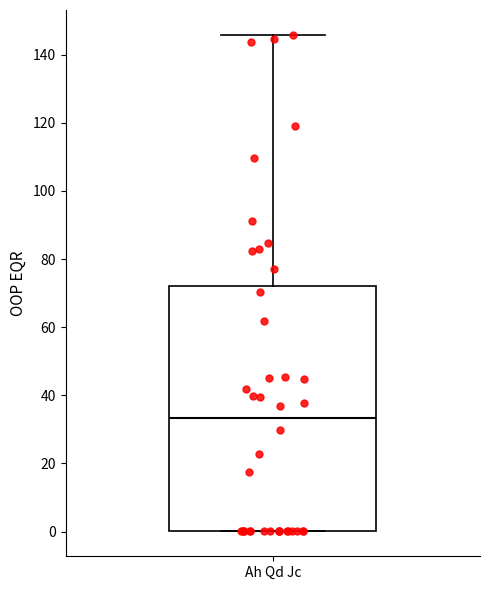

Where does the upper whisker of the box for Ah Qd Jc end on the y-axis? The values are not printed on the chart, so give them approximately, as read against the axis.

146